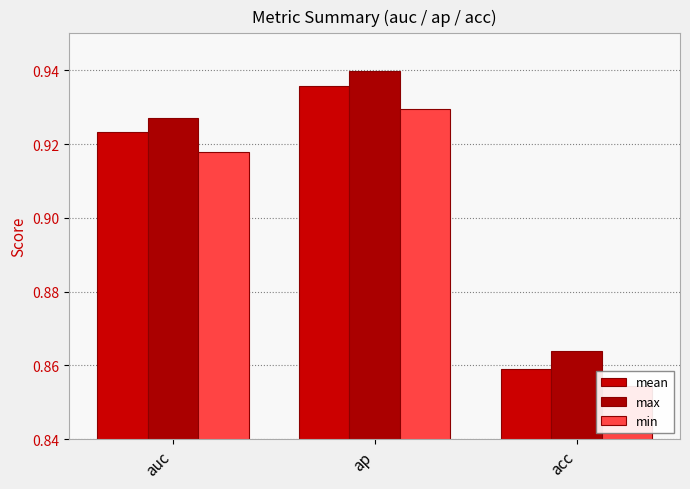

At acc, list the series in order from smallest to largest.

min, mean, max